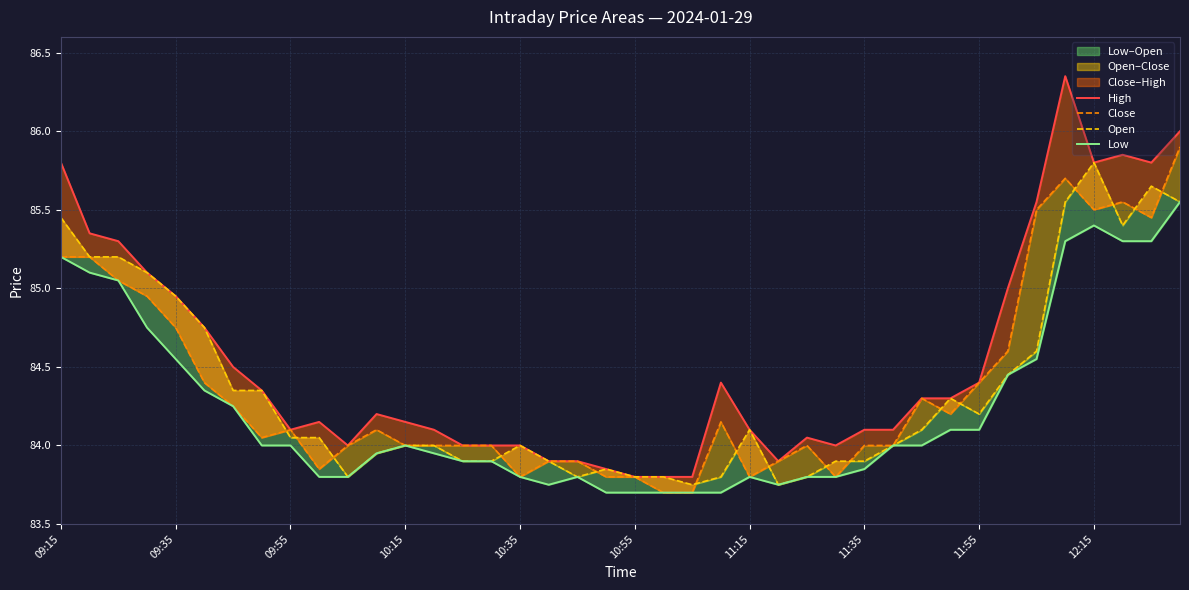

At 38, list the series in order from largest to smallest.

High, Open, Close, Low